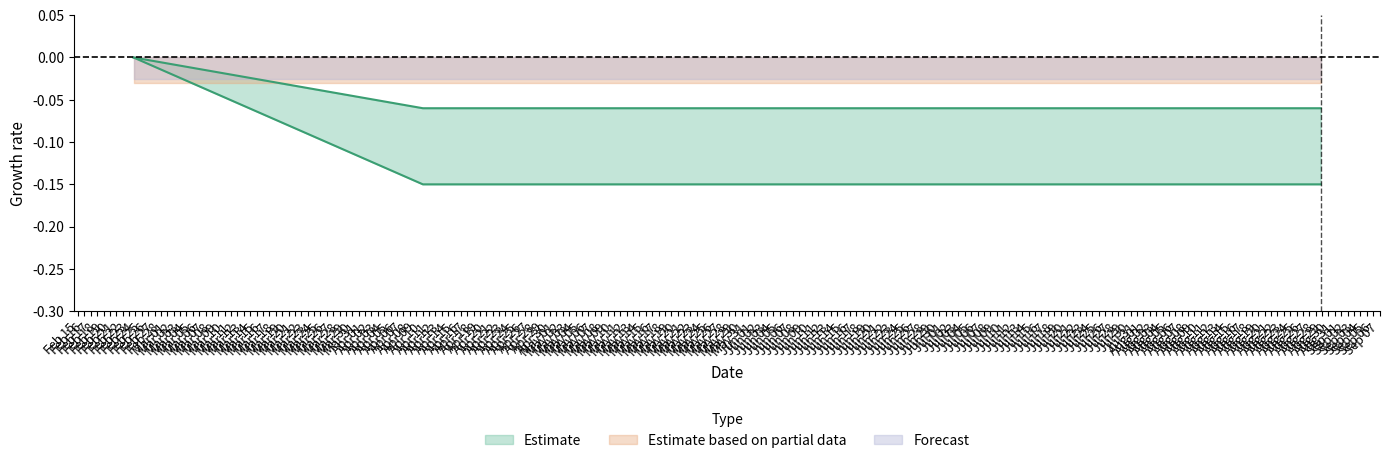

What is the value of the 3rd point from the left?

-0.1